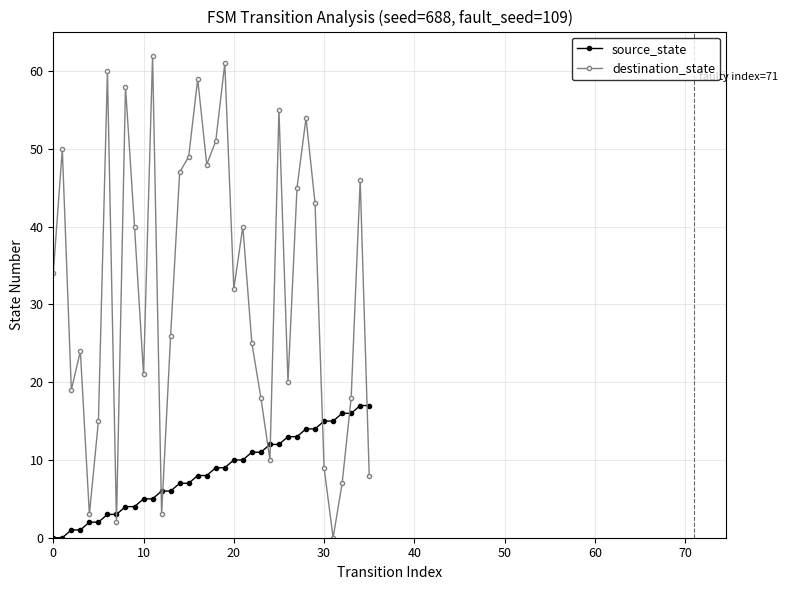

Which series has the largest range (max minus min)?

destination_state